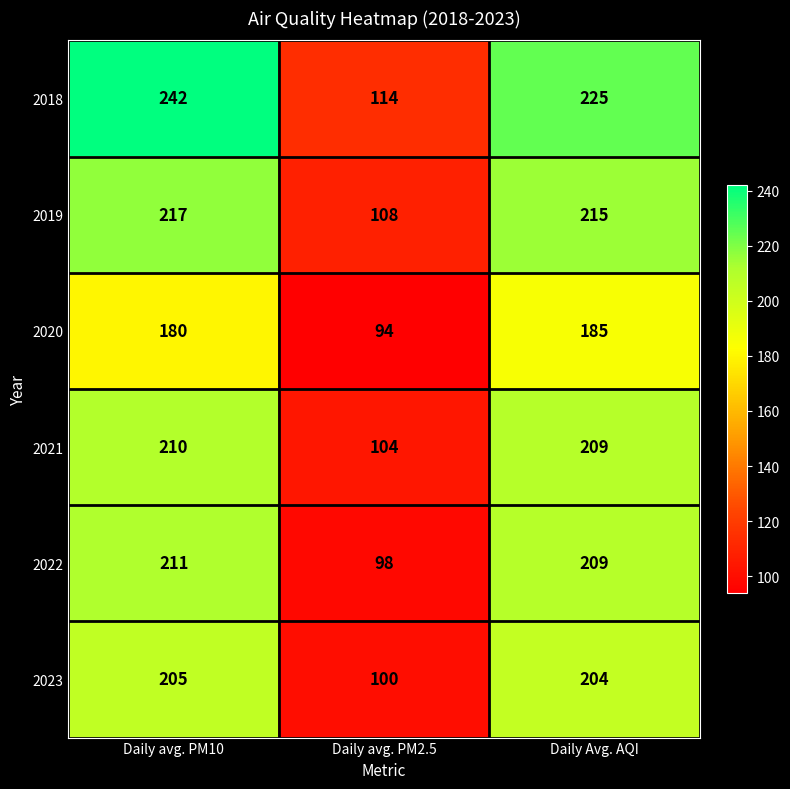

Reading left to right, list all the values displayed in this chart.

2018: 242	114	225
2019: 217	108	215
2020: 180	94	185
2021: 210	104	209
2022: 211	98	209
2023: 205	100	204